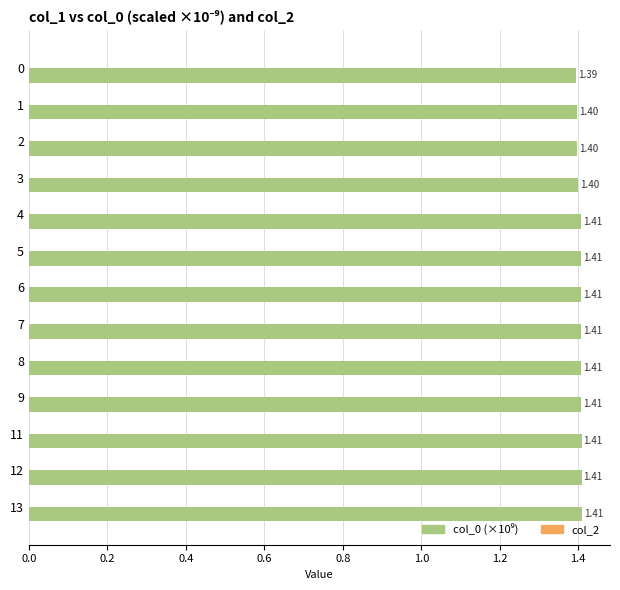

Between 9 and 1, which is larger?

9